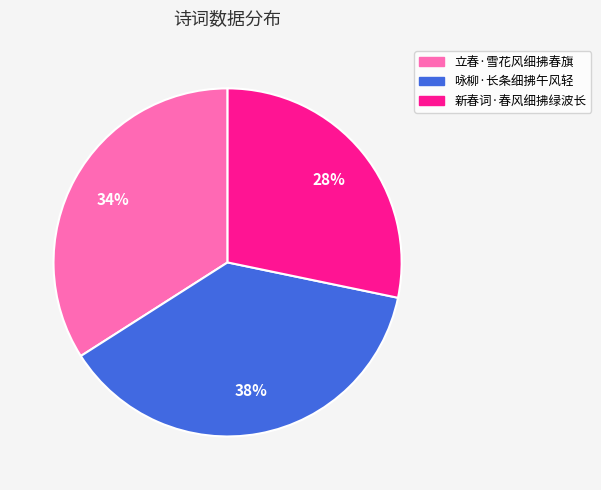

Which slice is the largest?

咏柳·长条细拂午风轻